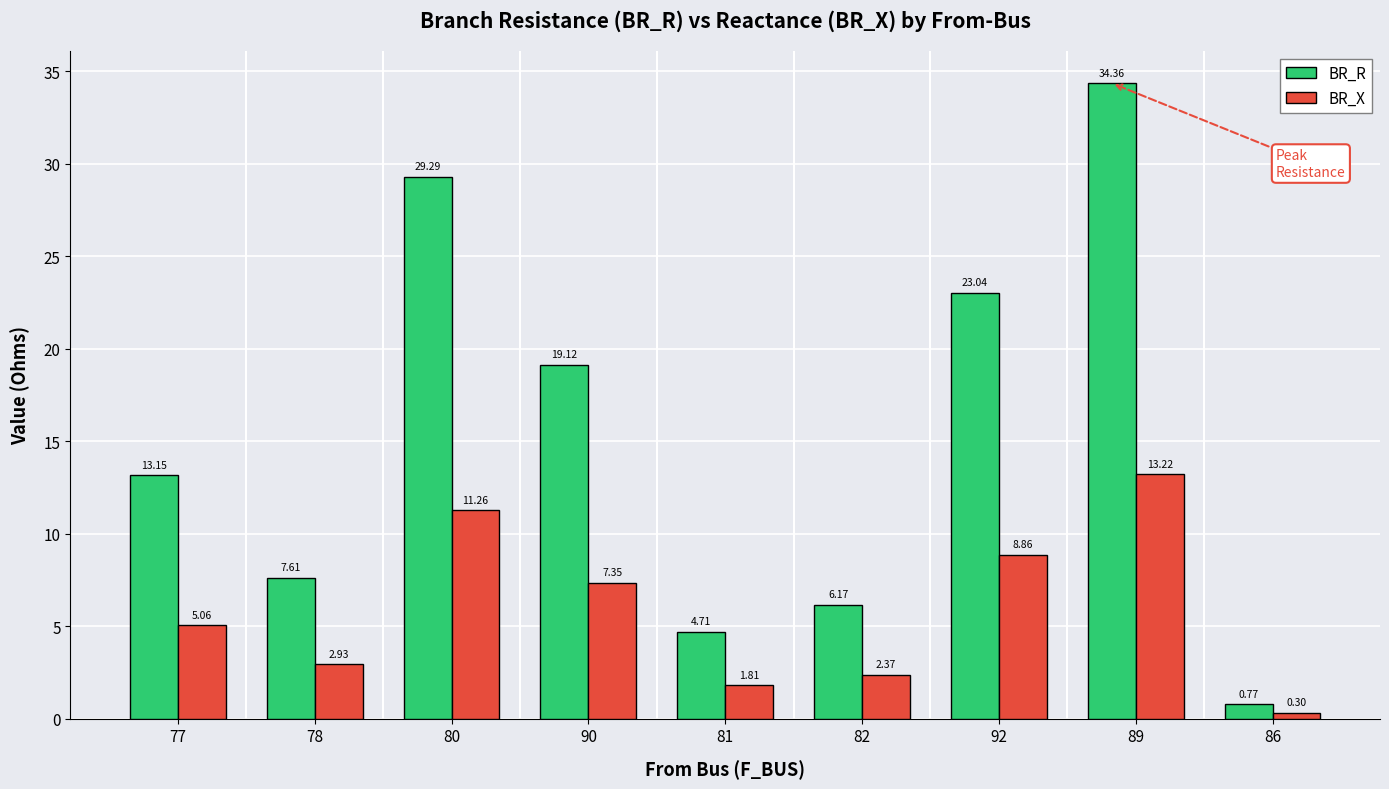

What is the lowest value of the BR_X series?

0.3